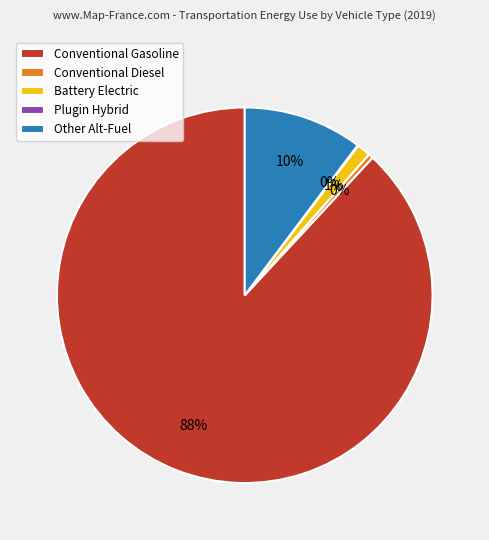

The Other Alt-Fuel slice represents 10% of the pie. True or false?

True